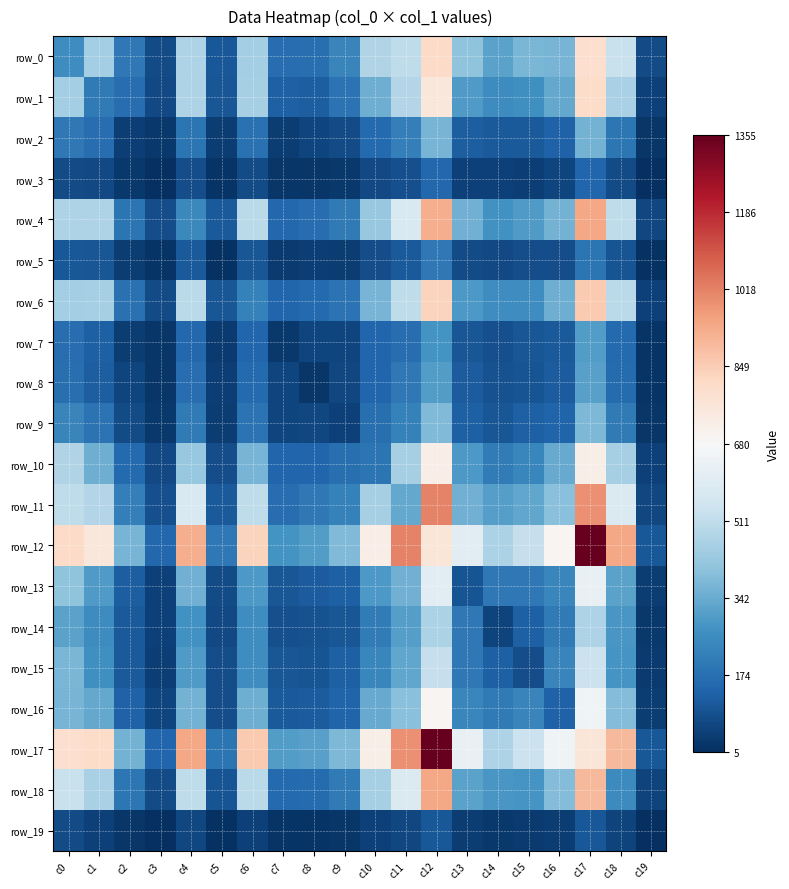

At which category does the chart reach its minimum across all series?

c3